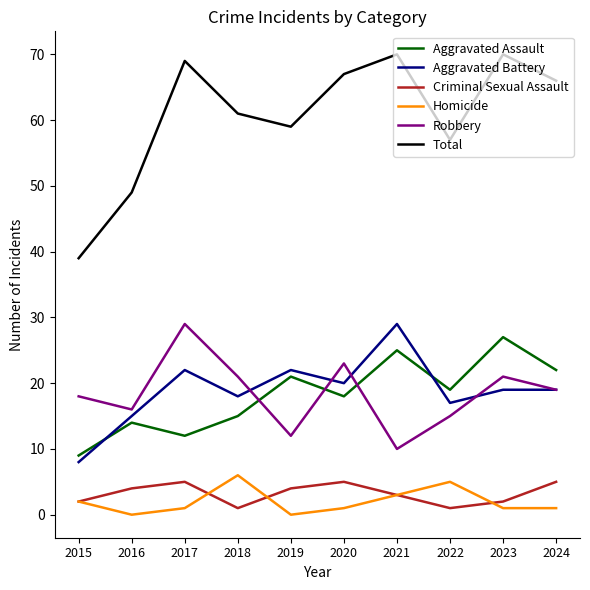

How many values in the Total series are below 66?

5